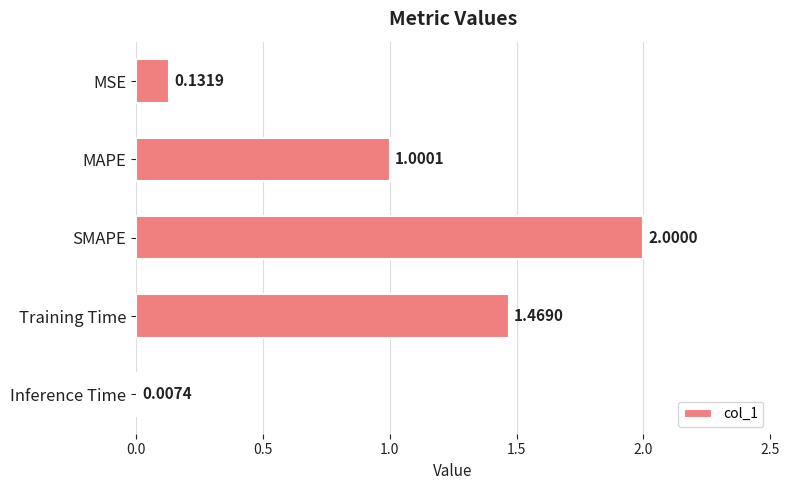

At which label is the value closest to 1?

MAPE